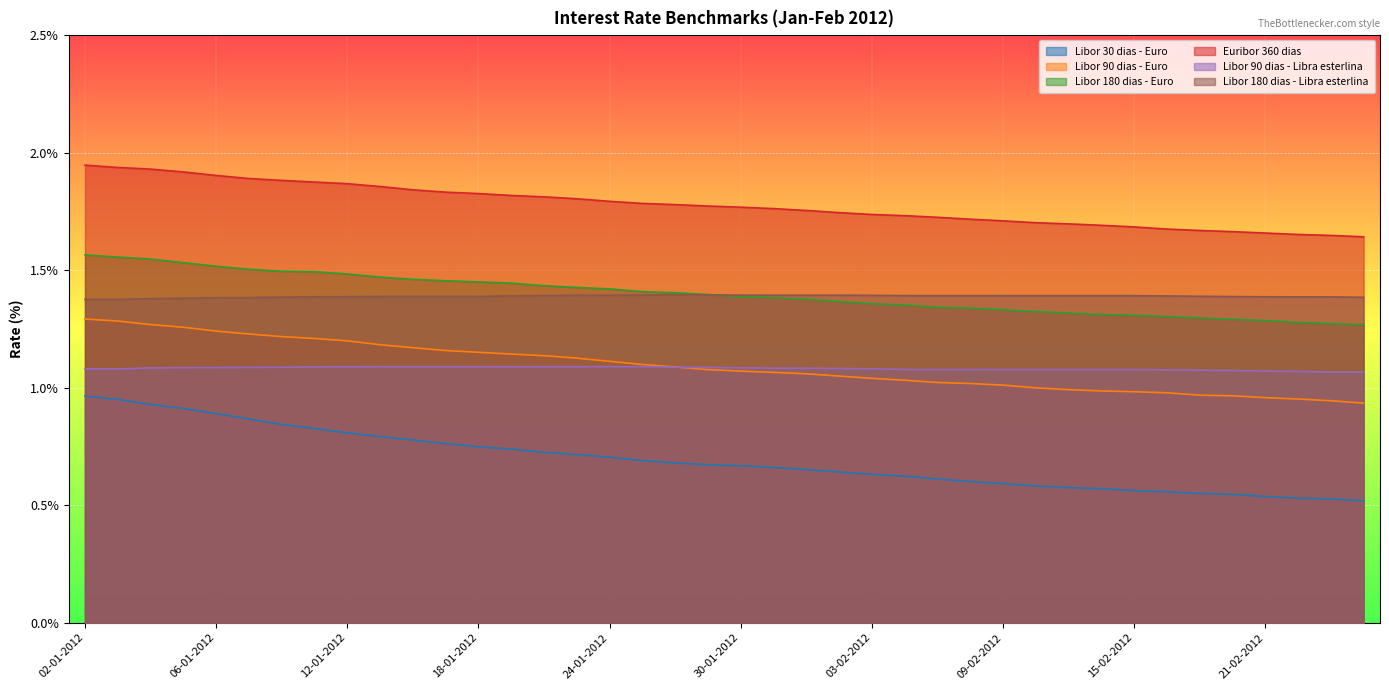

Reading left to right, what are all the values shown in this chart?

Libor 30 dias - Euro: 02-01-2012=1.0	03-01-2012=0.9	04-01-2012=0.9	05-01-2012=0.9	06-01-2012=0.9	09-01-2012=0.9	10-01-2012=0.8	11-01-2012=0.8	12-01-2012=0.8	13-01-2012=0.8	16-01-2012=0.8	17-01-2012=0.8	18-01-2012=0.7	19-01-2012=0.7	20-01-2012=0.7	23-01-2012=0.7	24-01-2012=0.7	25-01-2012=0.7	26-01-2012=0.7	27-01-2012=0.7	30-01-2012=0.7	31-01-2012=0.7	01-02-2012=0.7	02-02-2012=0.6	03-02-2012=0.6	06-02-2012=0.6	07-02-2012=0.6	08-02-2012=0.6	09-02-2012=0.6	10-02-2012=0.6	13-02-2012=0.6	14-02-2012=0.6	15-02-2012=0.6	16-02-2012=0.6	17-02-2012=0.6	20-02-2012=0.5	21-02-2012=0.5	22-02-2012=0.5	23-02-2012=0.5	24-02-2012=0.5
Libor 90 dias - Euro: 02-01-2012=1.3	03-01-2012=1.3	04-01-2012=1.3	05-01-2012=1.3	06-01-2012=1.2	09-01-2012=1.2	10-01-2012=1.2	11-01-2012=1.2	12-01-2012=1.2	13-01-2012=1.2	16-01-2012=1.2	17-01-2012=1.2	18-01-2012=1.2	19-01-2012=1.1	20-01-2012=1.1	23-01-2012=1.1	24-01-2012=1.1	25-01-2012=1.1	26-01-2012=1.1	27-01-2012=1.1	30-01-2012=1.1	31-01-2012=1.1	01-02-2012=1.1	02-02-2012=1.0	03-02-2012=1.0	06-02-2012=1.0	07-02-2012=1.0	08-02-2012=1.0	09-02-2012=1.0	10-02-2012=1.0	13-02-2012=1.0	14-02-2012=1.0	15-02-2012=1.0	16-02-2012=1.0	17-02-2012=1.0	20-02-2012=1.0	21-02-2012=1.0	22-02-2012=1.0	23-02-2012=0.9	24-02-2012=0.9
Libor 180 dias - Euro: 02-01-2012=1.6	03-01-2012=1.6	04-01-2012=1.5	05-01-2012=1.5	06-01-2012=1.5	09-01-2012=1.5	10-01-2012=1.5	11-01-2012=1.5	12-01-2012=1.5	13-01-2012=1.5	16-01-2012=1.5	17-01-2012=1.5	18-01-2012=1.5	19-01-2012=1.4	20-01-2012=1.4	23-01-2012=1.4	24-01-2012=1.4	25-01-2012=1.4	26-01-2012=1.4	27-01-2012=1.4	30-01-2012=1.4	31-01-2012=1.4	01-02-2012=1.4	02-02-2012=1.4	03-02-2012=1.4	06-02-2012=1.4	07-02-2012=1.3	08-02-2012=1.3	09-02-2012=1.3	10-02-2012=1.3	13-02-2012=1.3	14-02-2012=1.3	15-02-2012=1.3	16-02-2012=1.3	17-02-2012=1.3	20-02-2012=1.3	21-02-2012=1.3	22-02-2012=1.3	23-02-2012=1.3	24-02-2012=1.3
Euribor 360 dias: 02-01-2012=1.9	03-01-2012=1.9	04-01-2012=1.9	05-01-2012=1.9	06-01-2012=1.9	09-01-2012=1.9	10-01-2012=1.9	11-01-2012=1.9	12-01-2012=1.9	13-01-2012=1.9	16-01-2012=1.8	17-01-2012=1.8	18-01-2012=1.8	19-01-2012=1.8	20-01-2012=1.8	23-01-2012=1.8	24-01-2012=1.8	25-01-2012=1.8	26-01-2012=1.8	27-01-2012=1.8	30-01-2012=1.8	31-01-2012=1.8	01-02-2012=1.8	02-02-2012=1.7	03-02-2012=1.7	06-02-2012=1.7	07-02-2012=1.7	08-02-2012=1.7	09-02-2012=1.7	10-02-2012=1.7	13-02-2012=1.7	14-02-2012=1.7	15-02-2012=1.7	16-02-2012=1.7	17-02-2012=1.7	20-02-2012=1.7	21-02-2012=1.7	22-02-2012=1.7	23-02-2012=1.6	24-02-2012=1.6
Libor 90 dias - Libra esterlina: 02-01-2012=1.1	03-01-2012=1.1	04-01-2012=1.1	05-01-2012=1.1	06-01-2012=1.1	09-01-2012=1.1	10-01-2012=1.1	11-01-2012=1.1	12-01-2012=1.1	13-01-2012=1.1	16-01-2012=1.1	17-01-2012=1.1	18-01-2012=1.1	19-01-2012=1.1	20-01-2012=1.1	23-01-2012=1.1	24-01-2012=1.1	25-01-2012=1.1	26-01-2012=1.1	27-01-2012=1.1	30-01-2012=1.1	31-01-2012=1.1	01-02-2012=1.1	02-02-2012=1.1	03-02-2012=1.1	06-02-2012=1.1	07-02-2012=1.1	08-02-2012=1.1	09-02-2012=1.1	10-02-2012=1.1	13-02-2012=1.1	14-02-2012=1.1	15-02-2012=1.1	16-02-2012=1.1	17-02-2012=1.1	20-02-2012=1.1	21-02-2012=1.1	22-02-2012=1.1	23-02-2012=1.1	24-02-2012=1.1
Libor 180 dias - Libra esterlina: 02-01-2012=1.4	03-01-2012=1.4	04-01-2012=1.4	05-01-2012=1.4	06-01-2012=1.4	09-01-2012=1.4	10-01-2012=1.4	11-01-2012=1.4	12-01-2012=1.4	13-01-2012=1.4	16-01-2012=1.4	17-01-2012=1.4	18-01-2012=1.4	19-01-2012=1.4	20-01-2012=1.4	23-01-2012=1.4	24-01-2012=1.4	25-01-2012=1.4	26-01-2012=1.4	27-01-2012=1.4	30-01-2012=1.4	31-01-2012=1.4	01-02-2012=1.4	02-02-2012=1.4	03-02-2012=1.4	06-02-2012=1.4	07-02-2012=1.4	08-02-2012=1.4	09-02-2012=1.4	10-02-2012=1.4	13-02-2012=1.4	14-02-2012=1.4	15-02-2012=1.4	16-02-2012=1.4	17-02-2012=1.4	20-02-2012=1.4	21-02-2012=1.4	22-02-2012=1.4	23-02-2012=1.4	24-02-2012=1.4